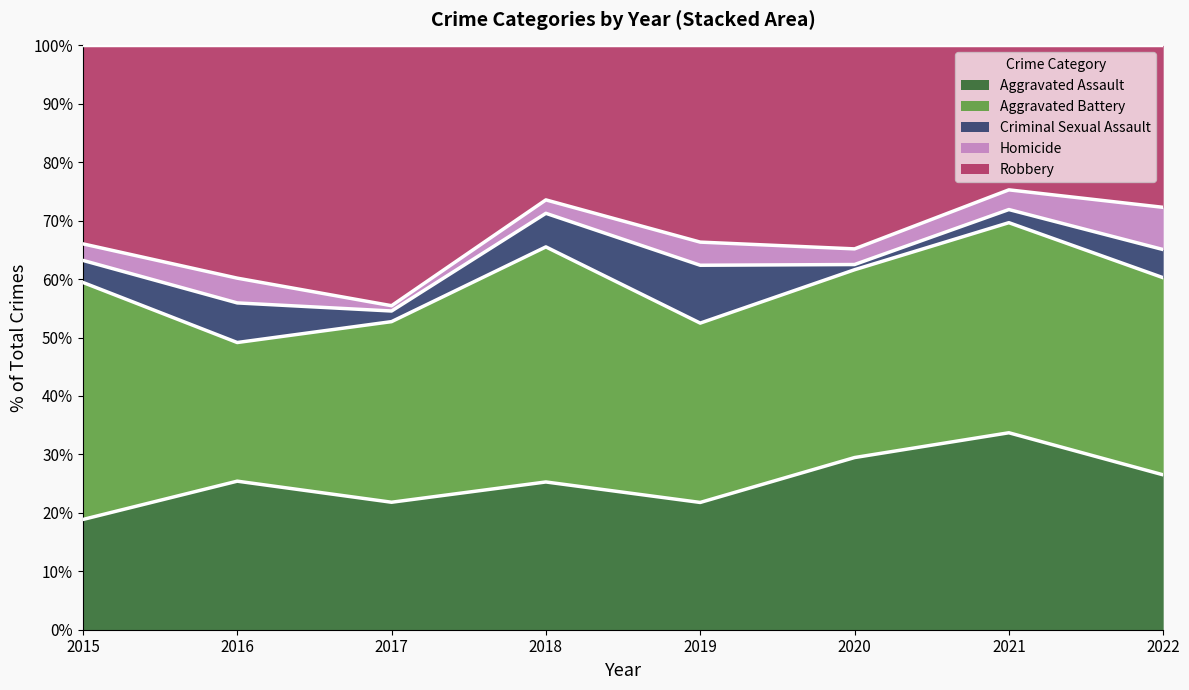

What is the difference between the maximum and minimum values in the Aggravated Assault series?

14.8